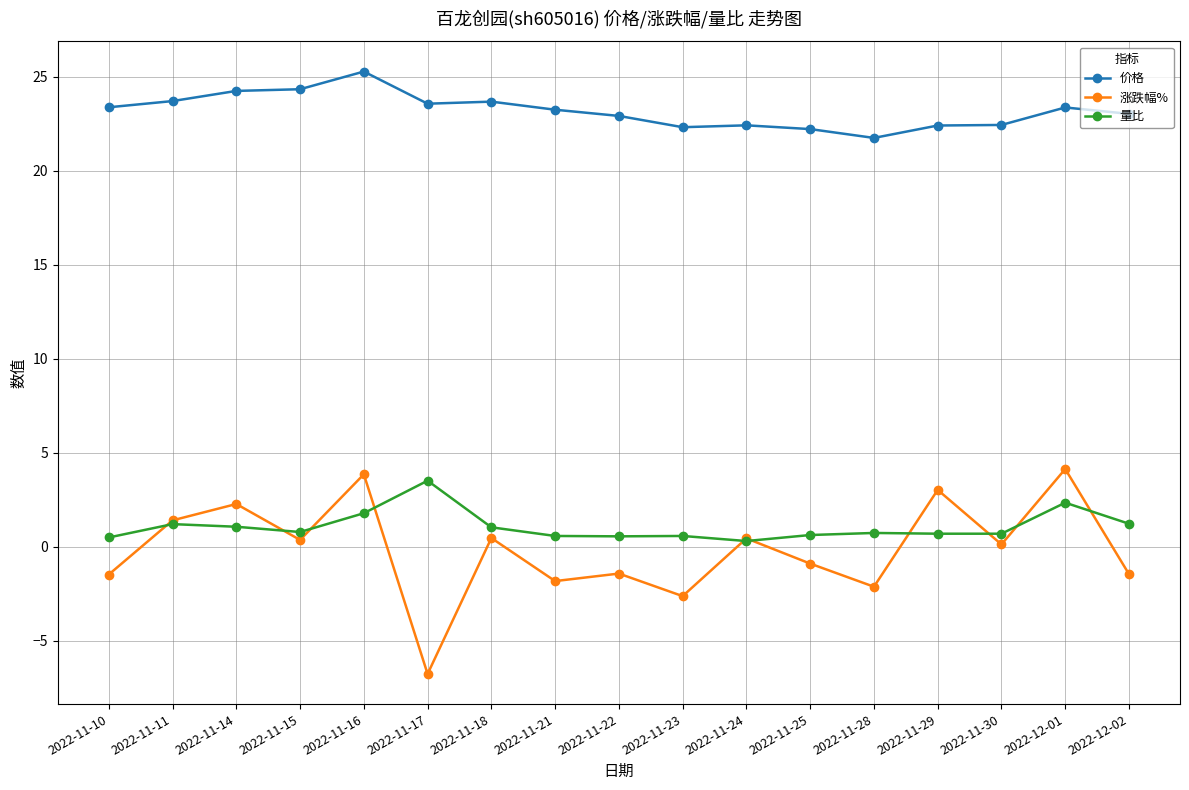

How many interior local peaks does the 涨跌幅% series have?

7